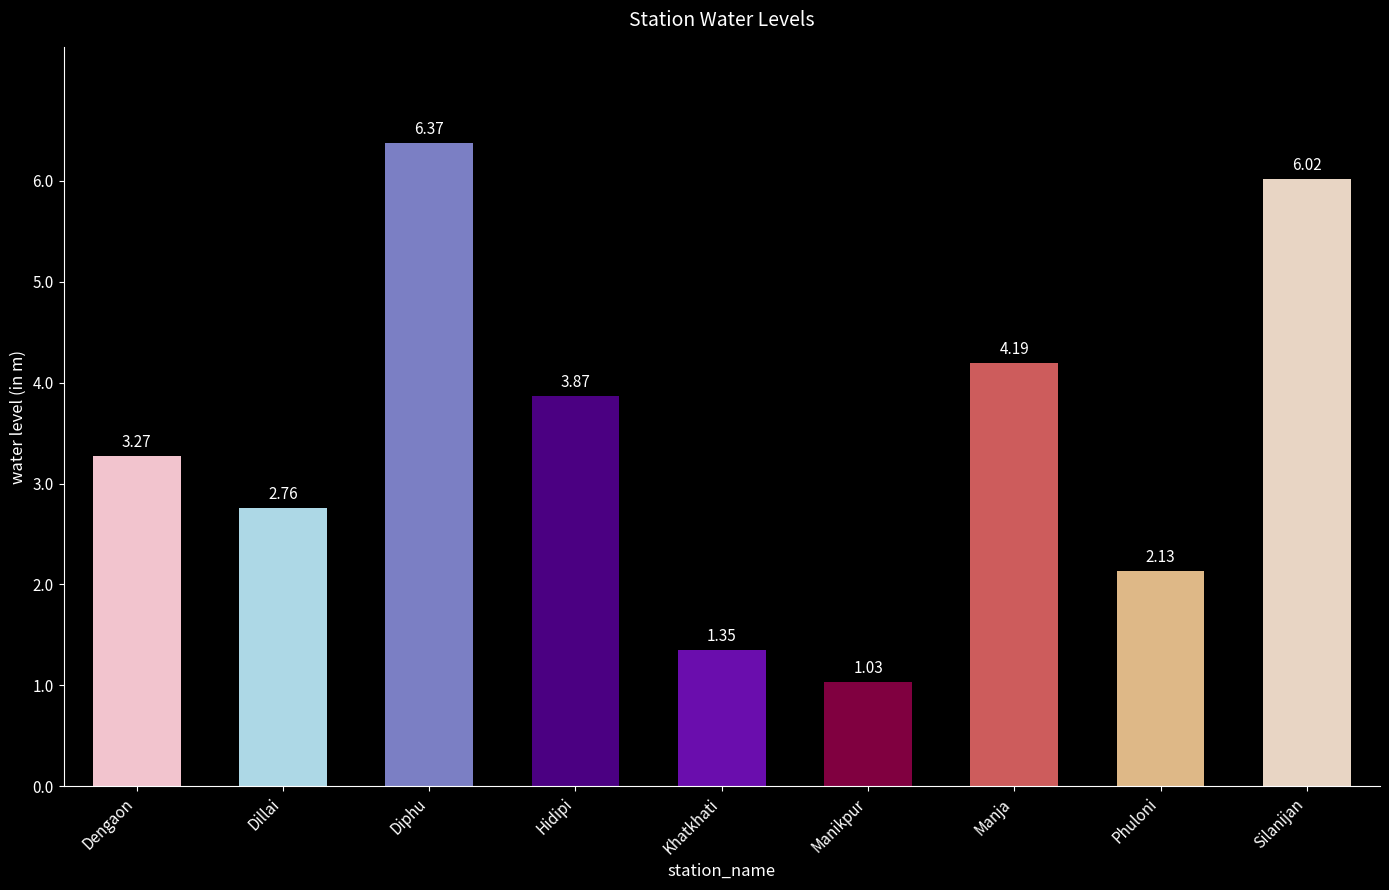

What is the label of the 8th bar from the left?

Phuloni